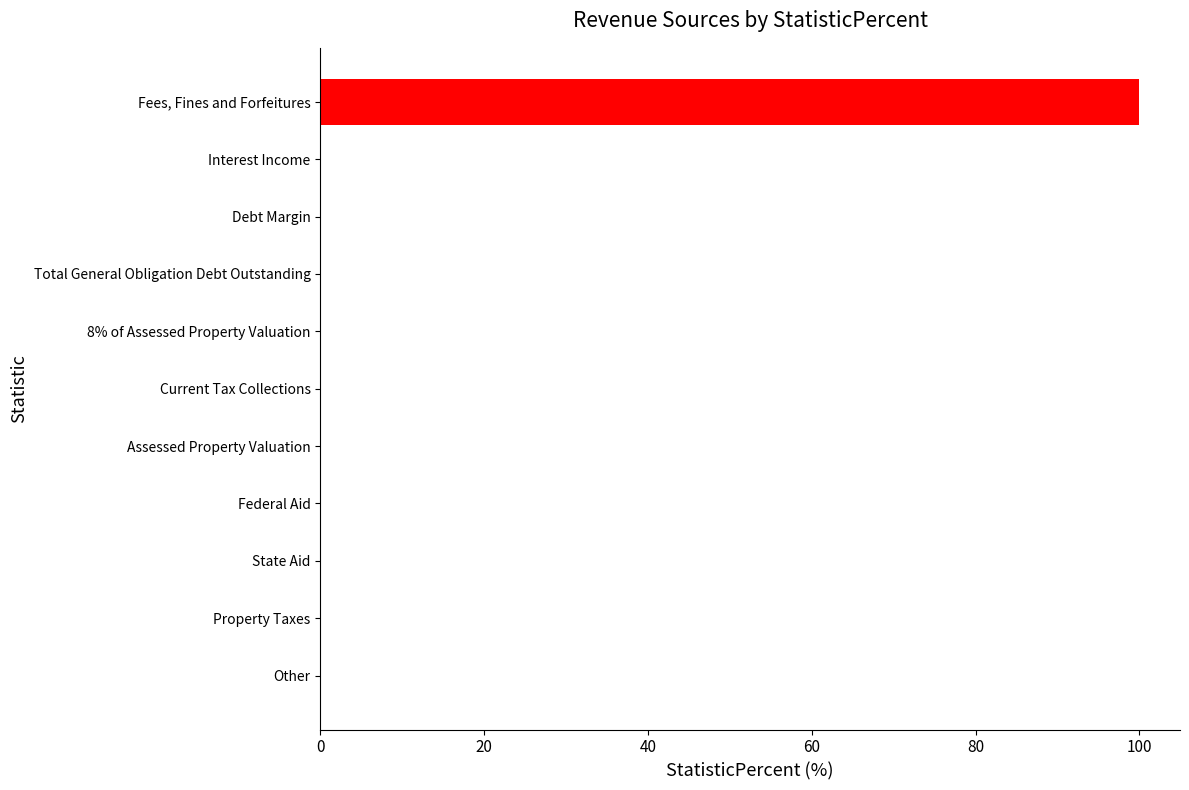

What is the maximum value shown in the chart?

100.0